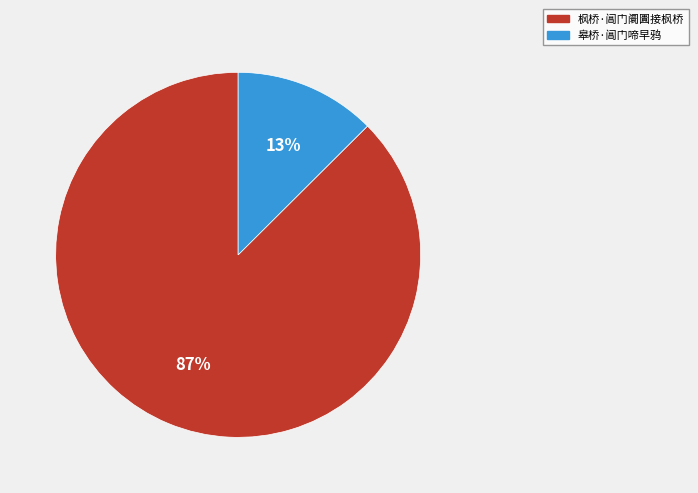

To the nearest percent, what portion does 皋桥·阊门啼早鸦 represent?

13%